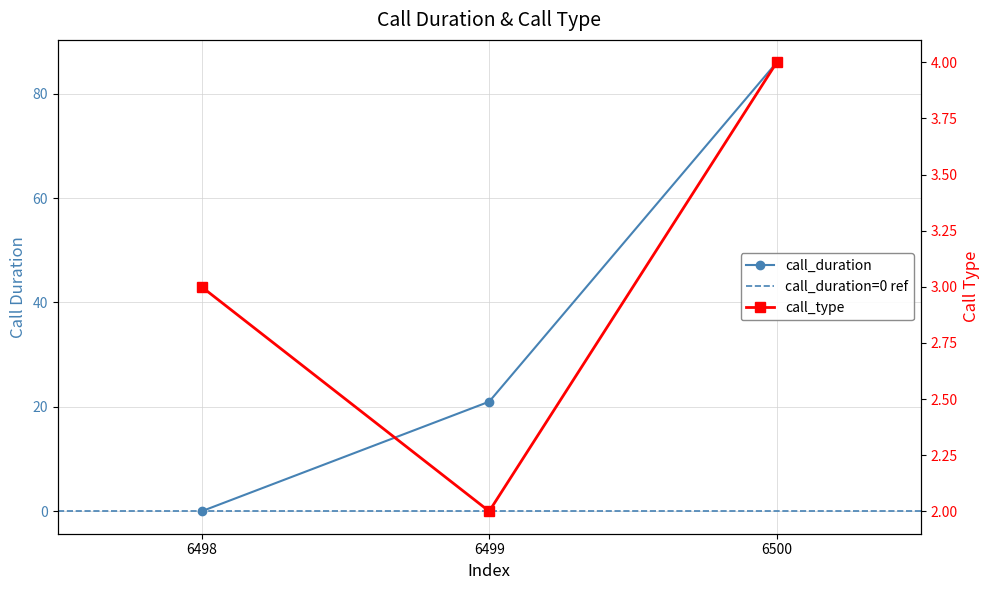

Reading left to right, what are all the values shown in this chart?

call_duration: 0	21	86
call_type: 3	2	4